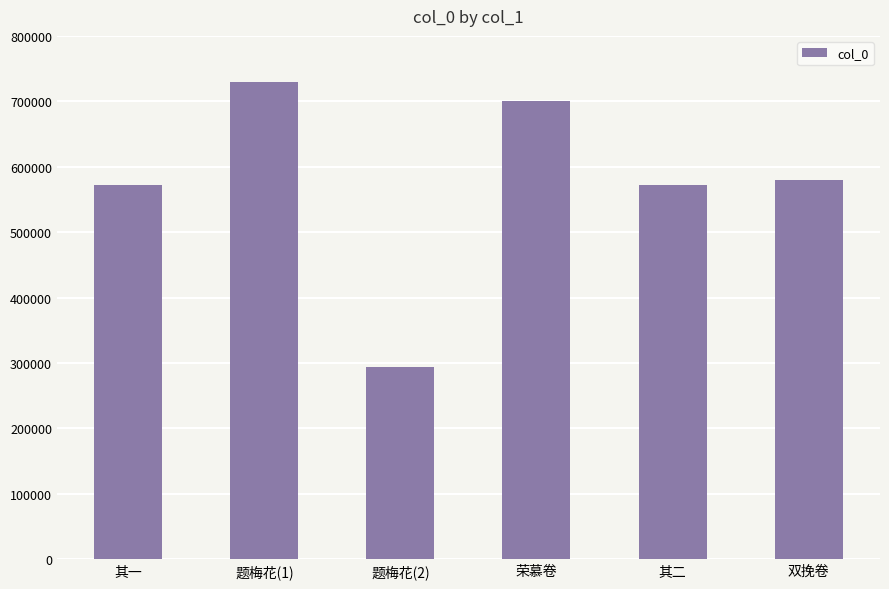

What is the sum of all values?

3447907